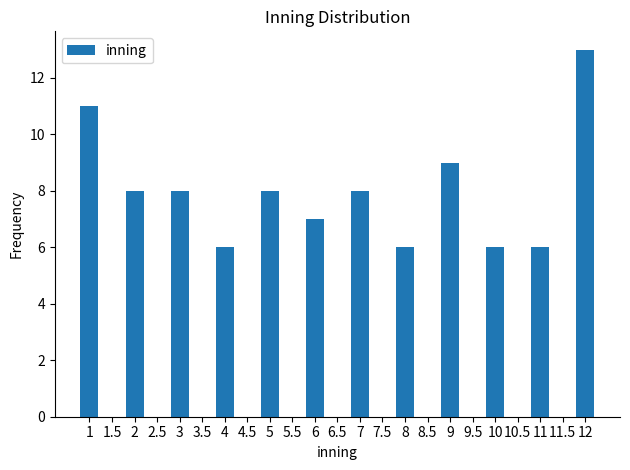

Reading left to right, what are all the values shown in this chart?

11	8	8	6	8	7	8	6	9	6	6	13